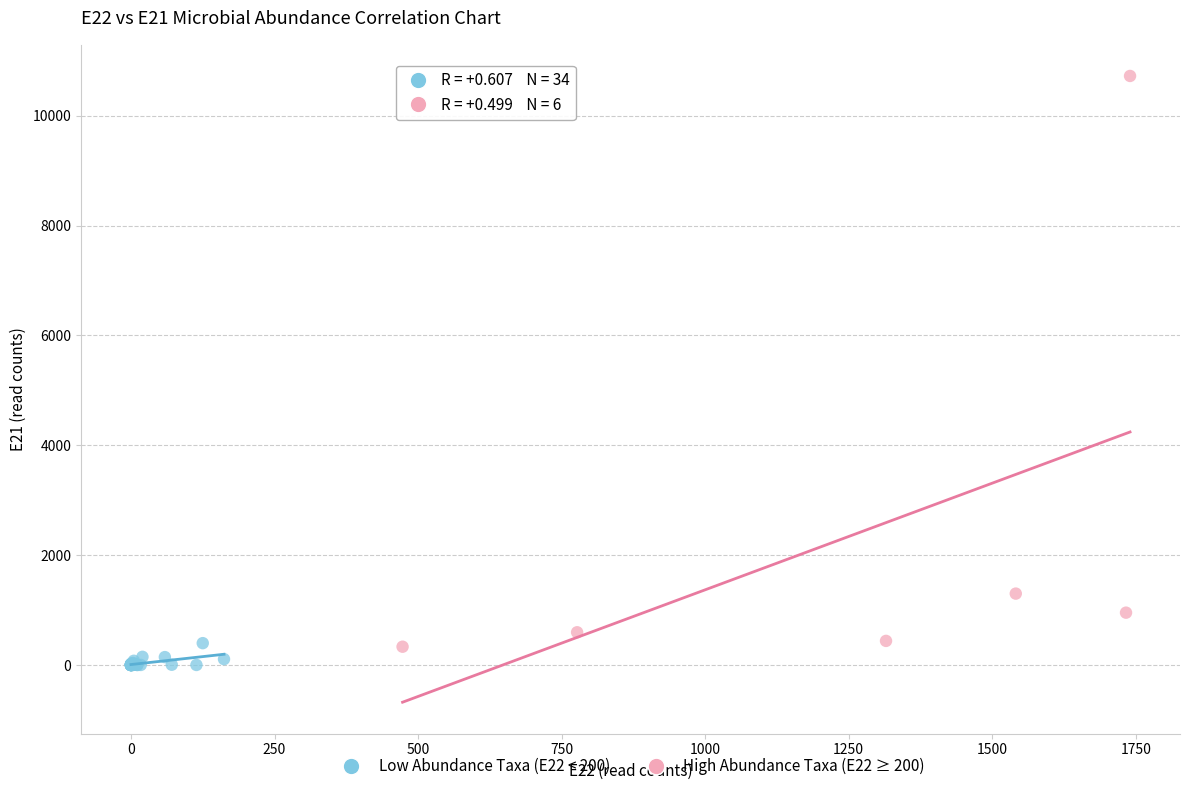

Which series reaches the minimum Y coordinate?

Low Abundance Taxa (E22 < 200)